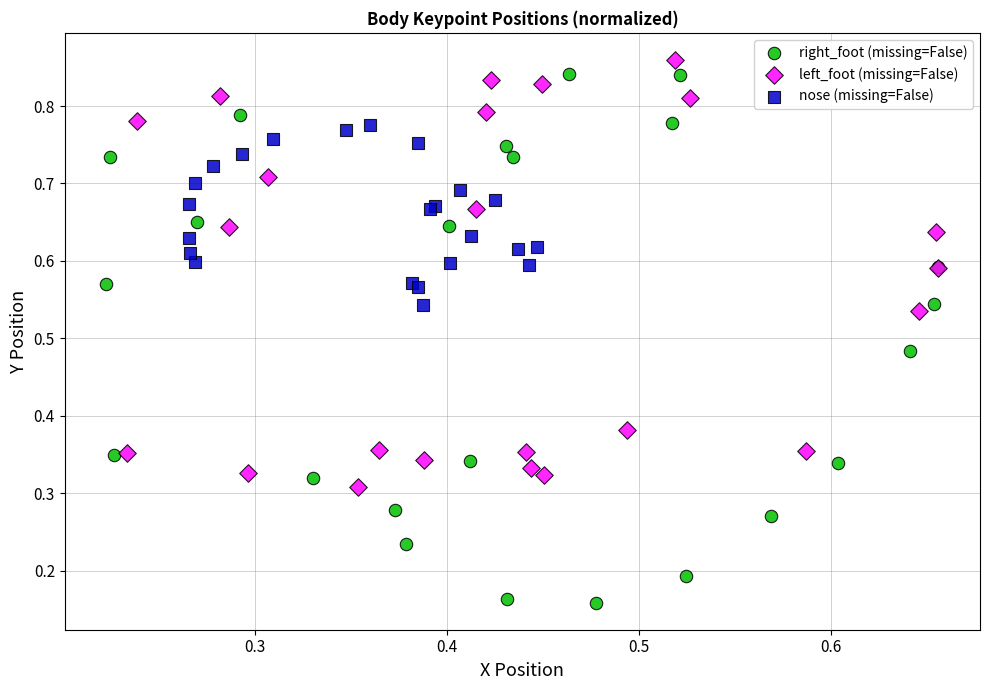

Which series reaches the minimum Y coordinate?

right_foot (missing=False)